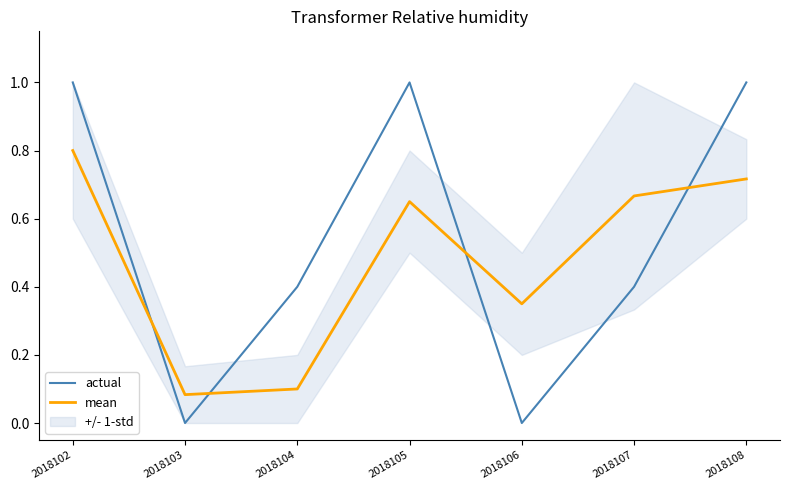

The actual series shows 0.4 at 2018104. True or false?

True